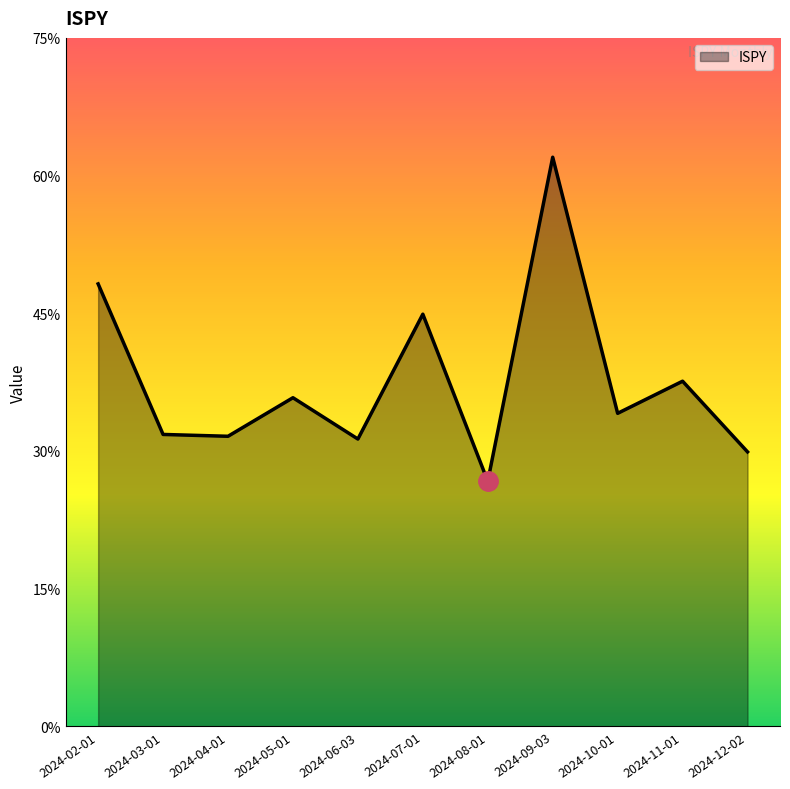

Which category has the highest value across all series?

2024-09-03